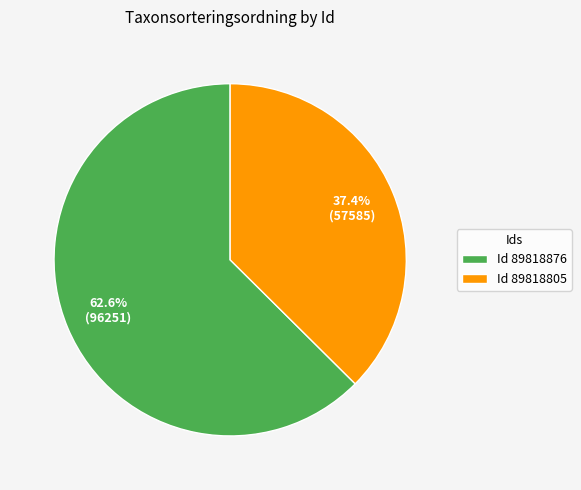

What is the ratio of the value at Id 89818876 to the value at Id 89818805?

1.7